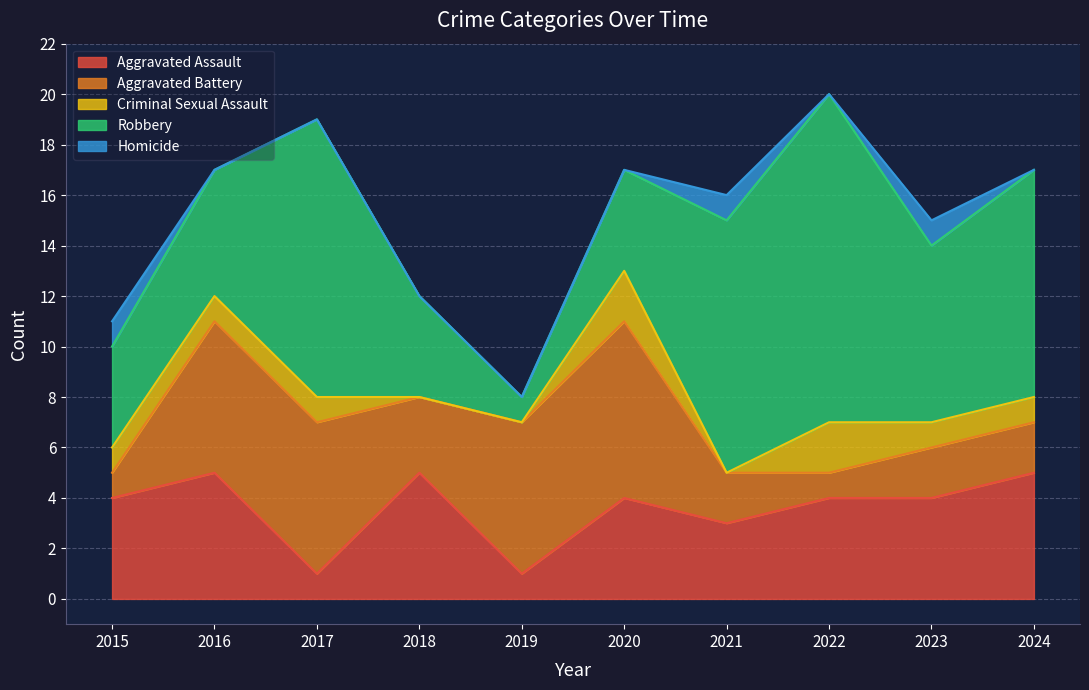

What is the difference between the Criminal Sexual Assault values at 2019 and 2015?

1